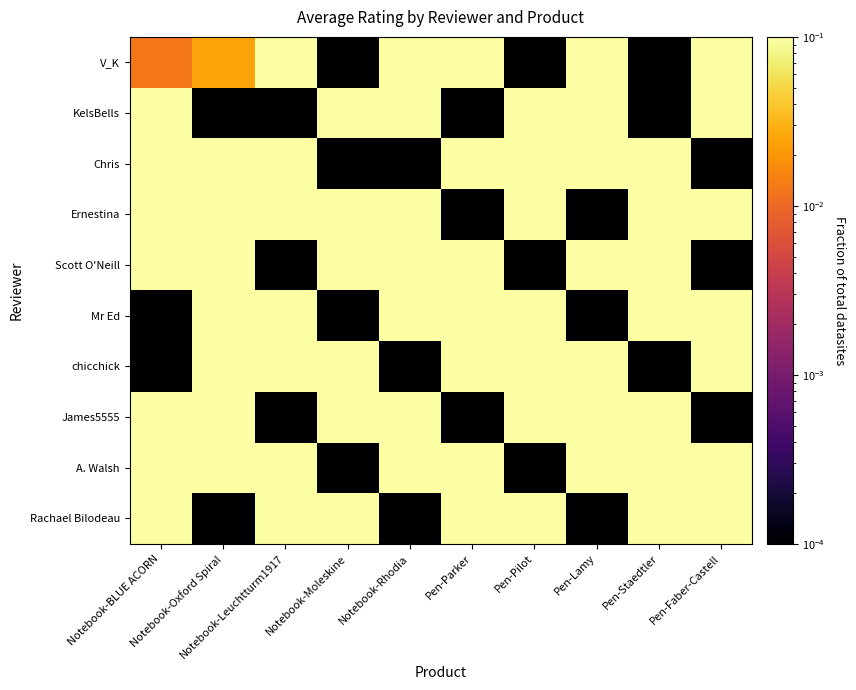

At which category does the chart reach its peak across all series?

Notebook-Leuchtturm1917